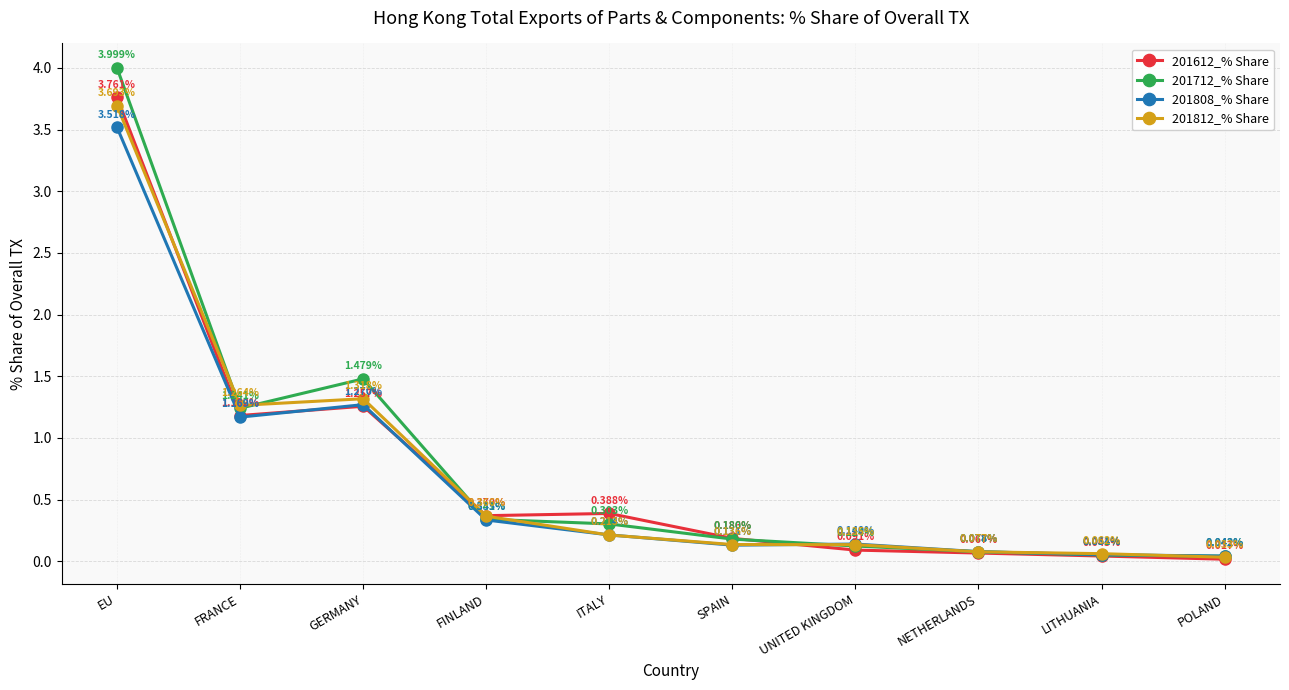

Between GERMANY and FINLAND, which series saw the biggest shift?

201712_% Share